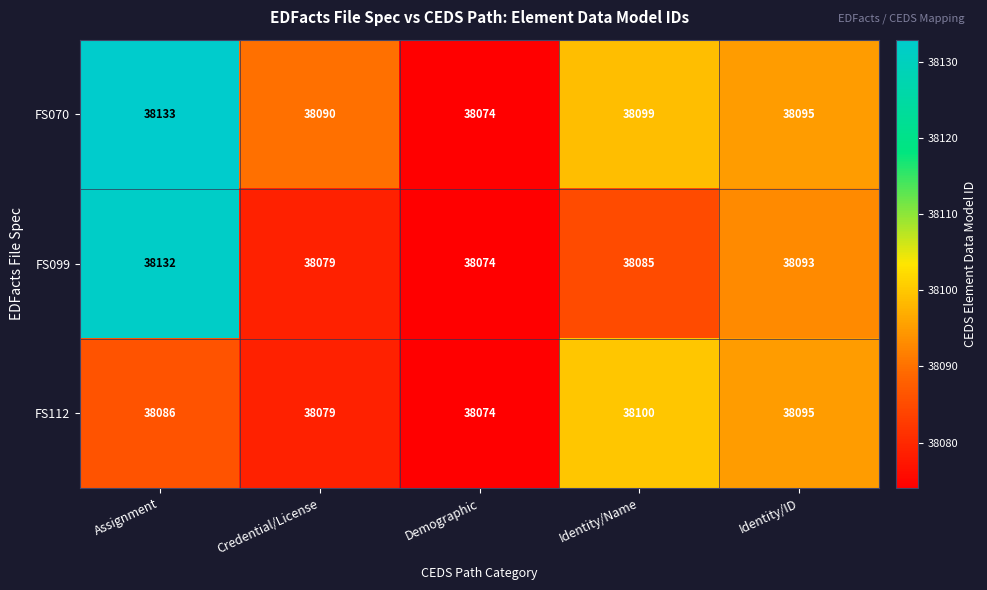

Which category has the lowest value in the FS099 series?

Demographic